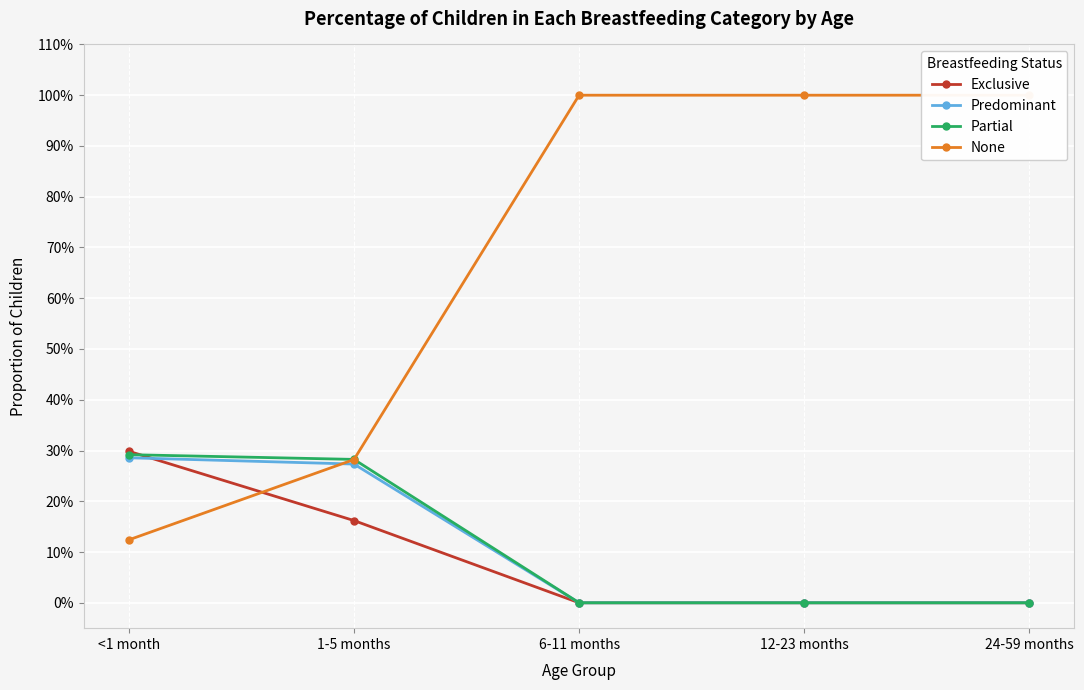

At which label is Predominant closest to 0?

6-11 months